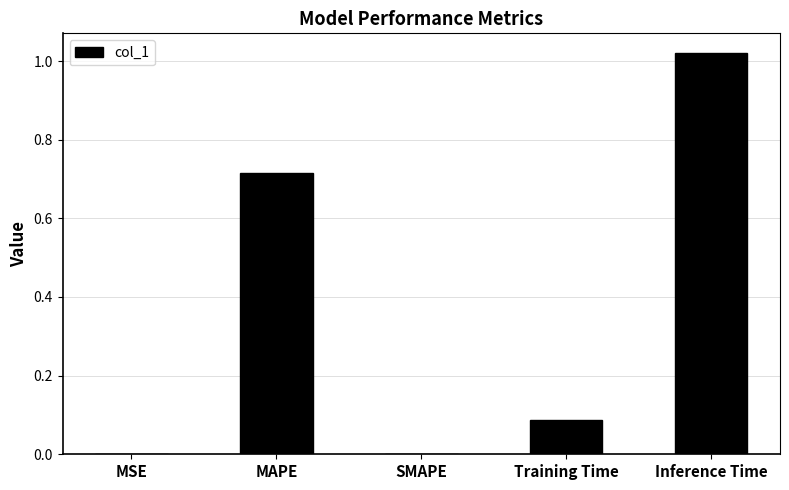

Which label corresponds to the largest value in the chart?

Inference Time